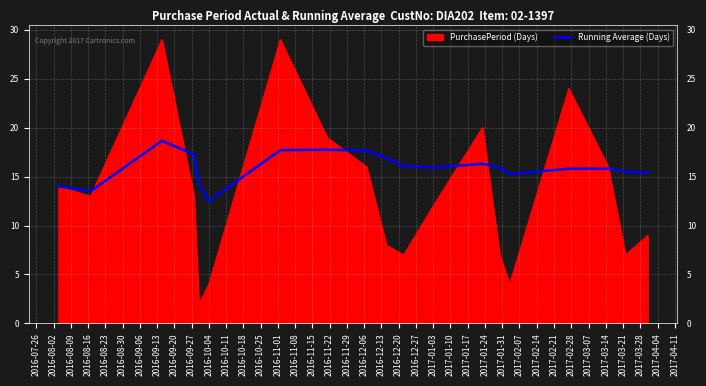

Which series has the largest total across all categories?

Running Average (Days)